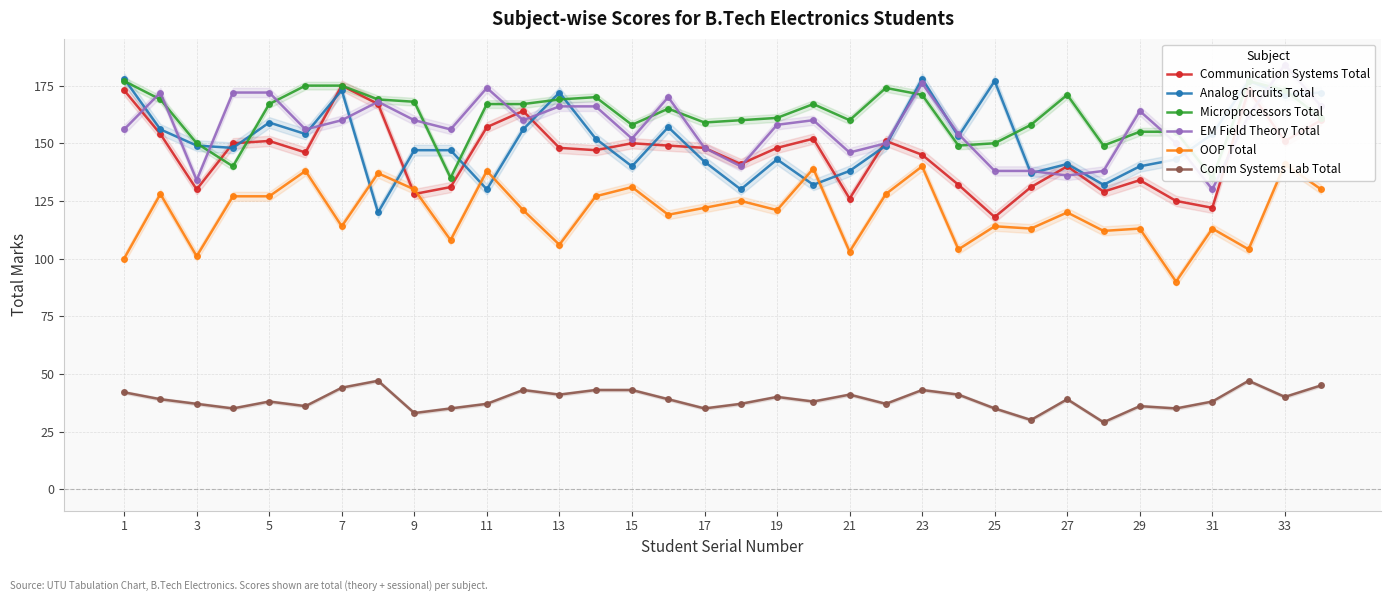

At how many categories does at least one series exceed 103?

34